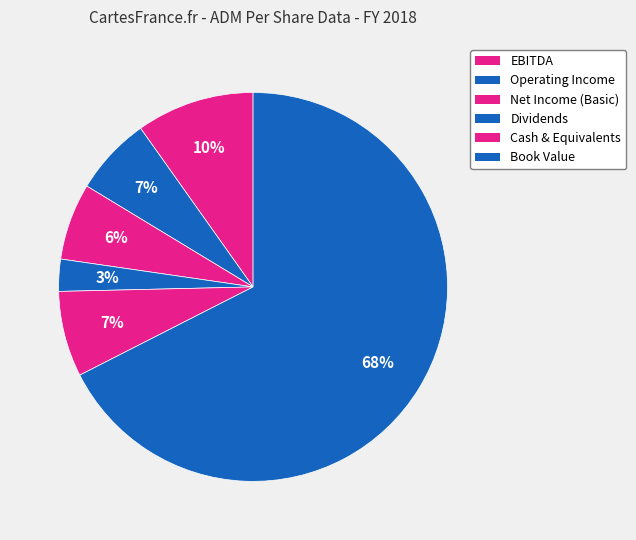

How many slices are in this pie chart?

6